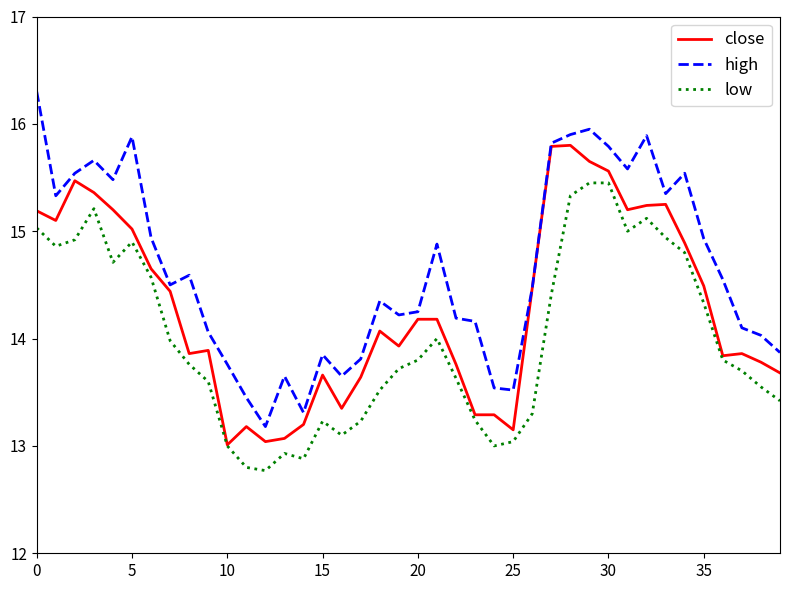

Rank the series by their average value, from lowest to highest.

low, close, high